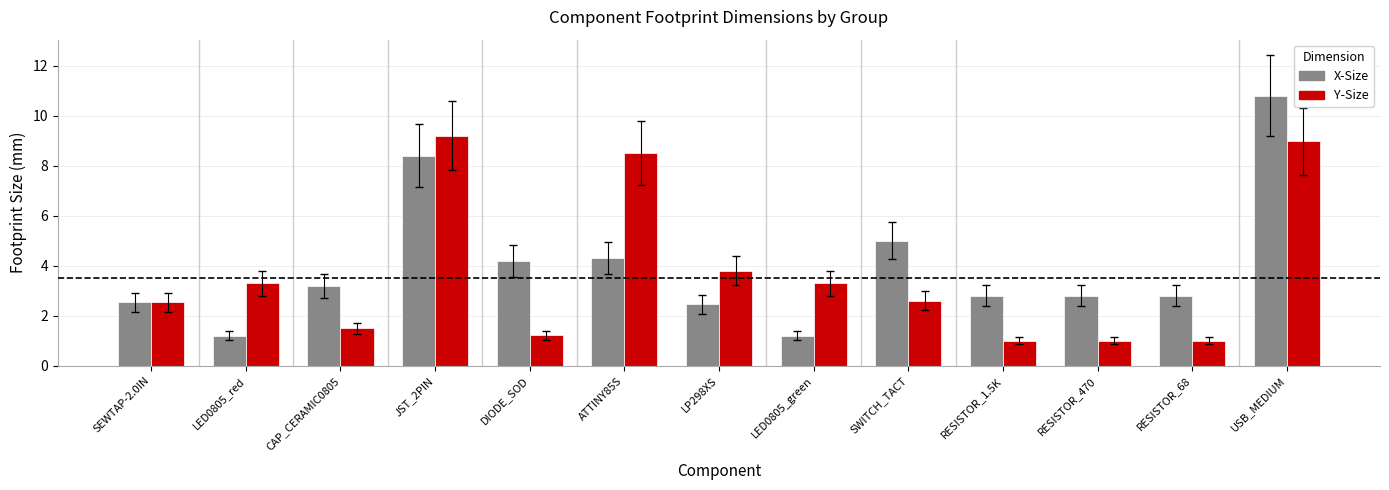

What position from the left is ATTINY85S?

6